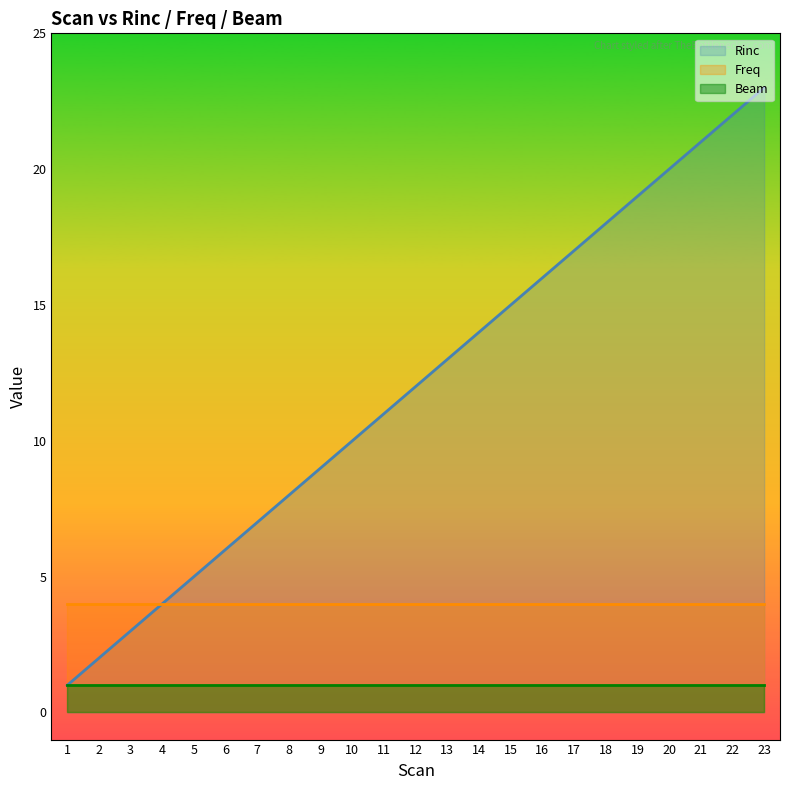

Reading left to right, list all the values displayed in this chart.

Rinc: 1	2	3	4	5	6	7	8	9	10	11	12	13	14	15	16	17	18	19	20	21	22	23
Freq: 4	4	4	4	4	4	4	4	4	4	4	4	4	4	4	4	4	4	4	4	4	4	4
Beam: 1	1	1	1	1	1	1	1	1	1	1	1	1	1	1	1	1	1	1	1	1	1	1